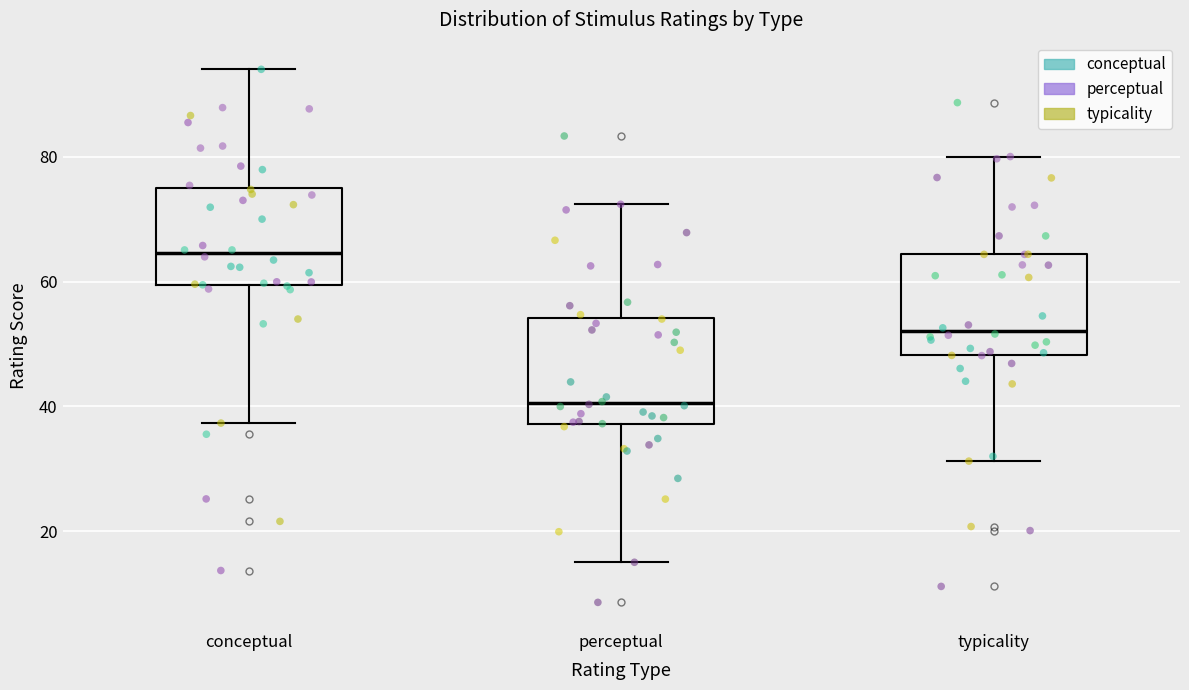

Where does the median line of the box for typicality sit on the y-axis? The values are not printed on the chart, so give them approximately, as read against the axis.

52